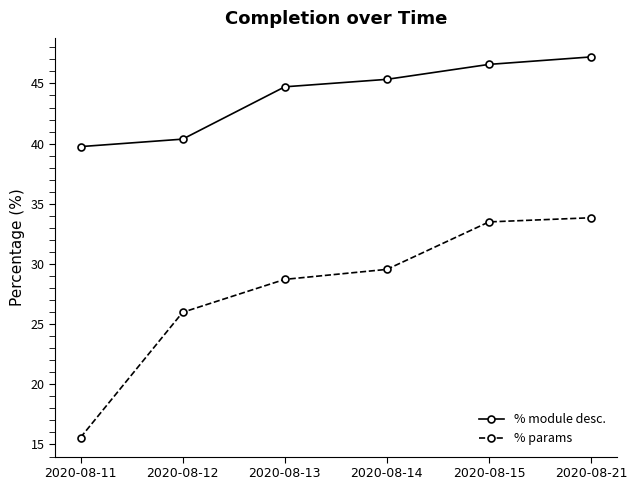

At how many categories does at least one series exceed 42?

4